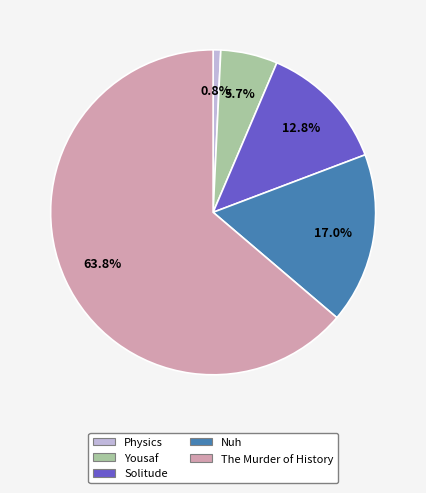

Does any single category account for the majority?

Yes